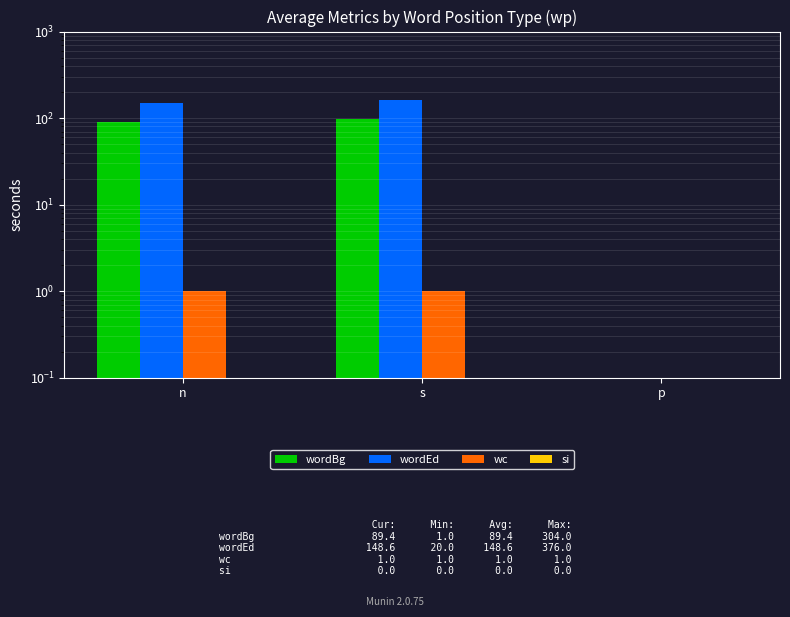

The value of wordBg at s is 97.2. True or false?

True